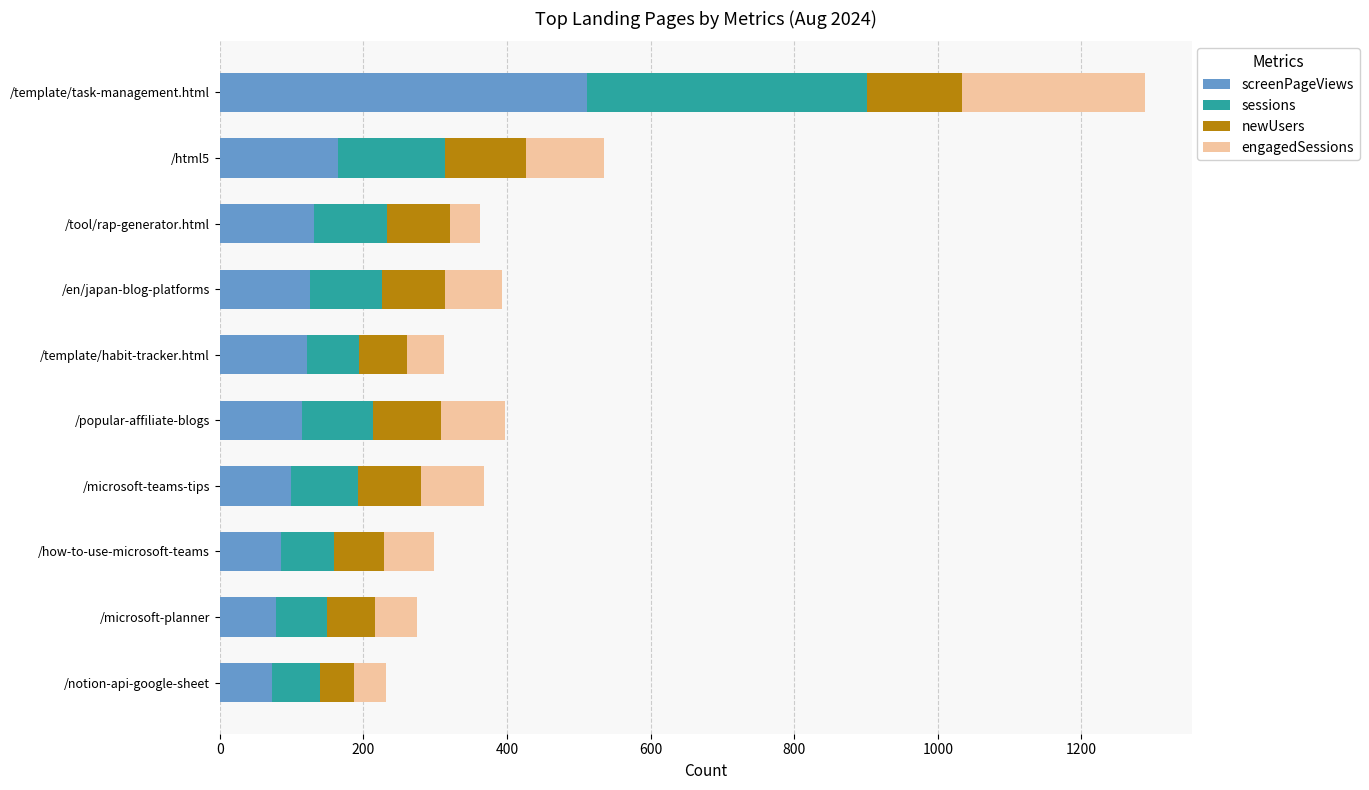

What is the sum of all screenPageViews values?

1506